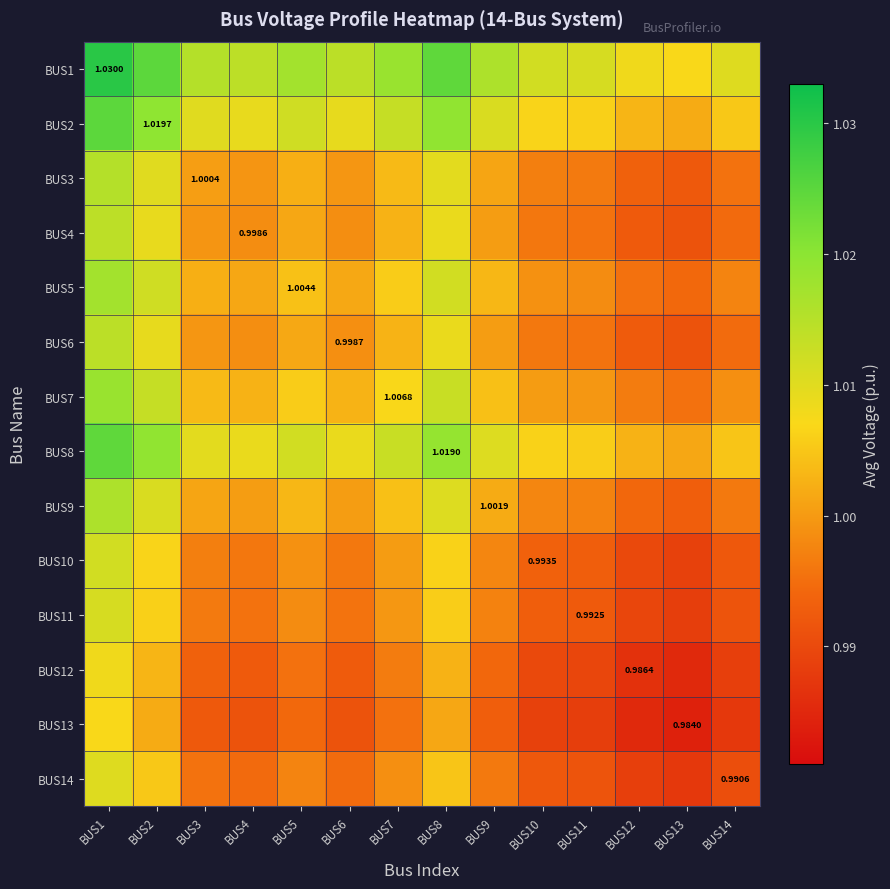

At which category is the sum across all series the highest?

BUS1